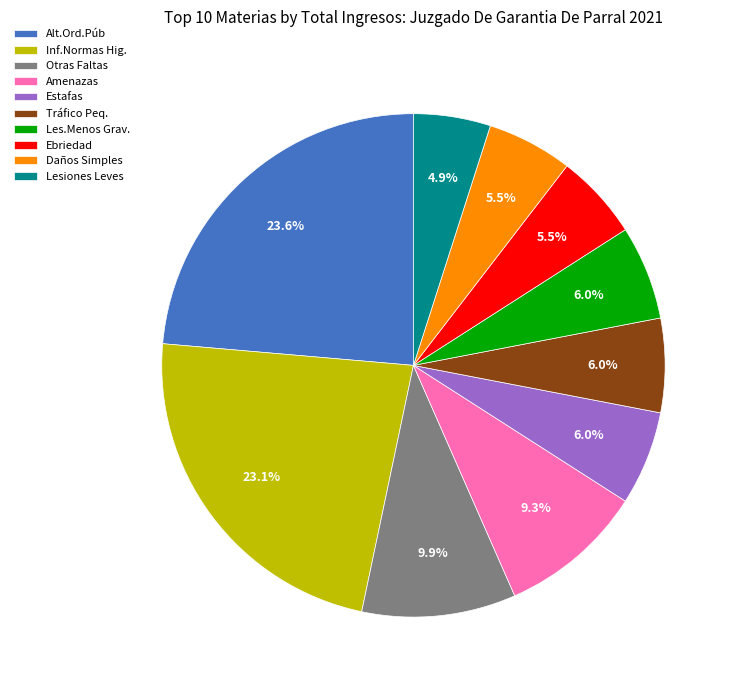

Which has a higher value, Daños Simples or Les.Menos Grav.?

Les.Menos Grav.